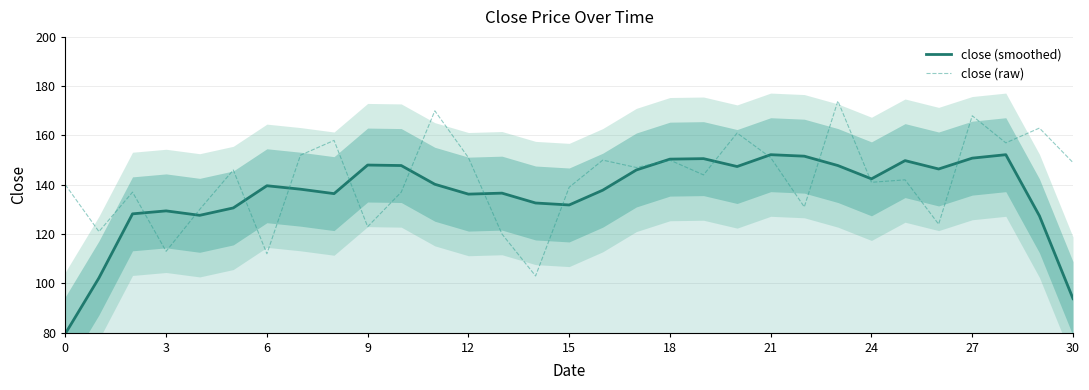

Reading left to right, list all the values displayed in this chart.

close (smoothed): 79.6	102.2	128.2	129.4	127.6	130.6	139.6	138.2	136.4	148.0	147.8	140.2	136.2	136.6	132.6	131.8	137.8	146.0	150.4	150.6	147.4	152.2	151.6	147.8	142.4	149.8	146.4	150.8	152.2	127.4	93.8
close (raw): 140.0	121.0	137.0	113.0	130.0	146.0	112.0	152.0	158.0	123.0	137.0	170.0	151.0	120.0	103.0	139.0	150.0	147.0	150.0	144.0	161.0	151.0	131.0	174.0	141.0	142.0	124.0	168.0	157.0	163.0	149.0